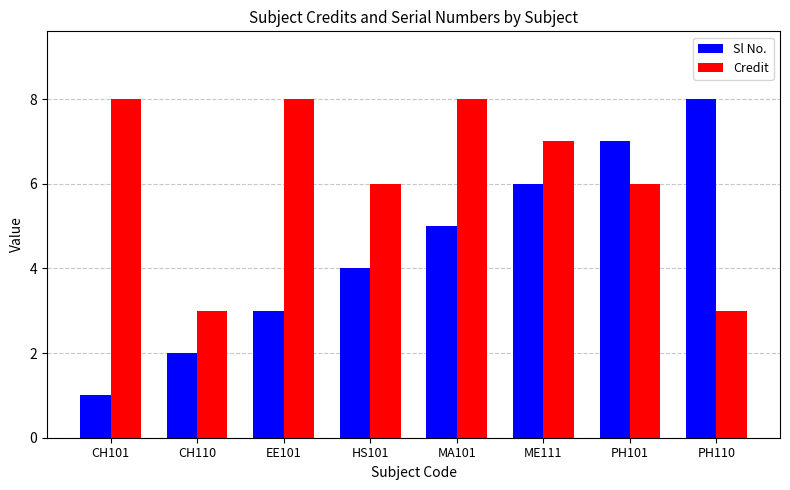

Is it true that Credit equals 8 at MA101?

True